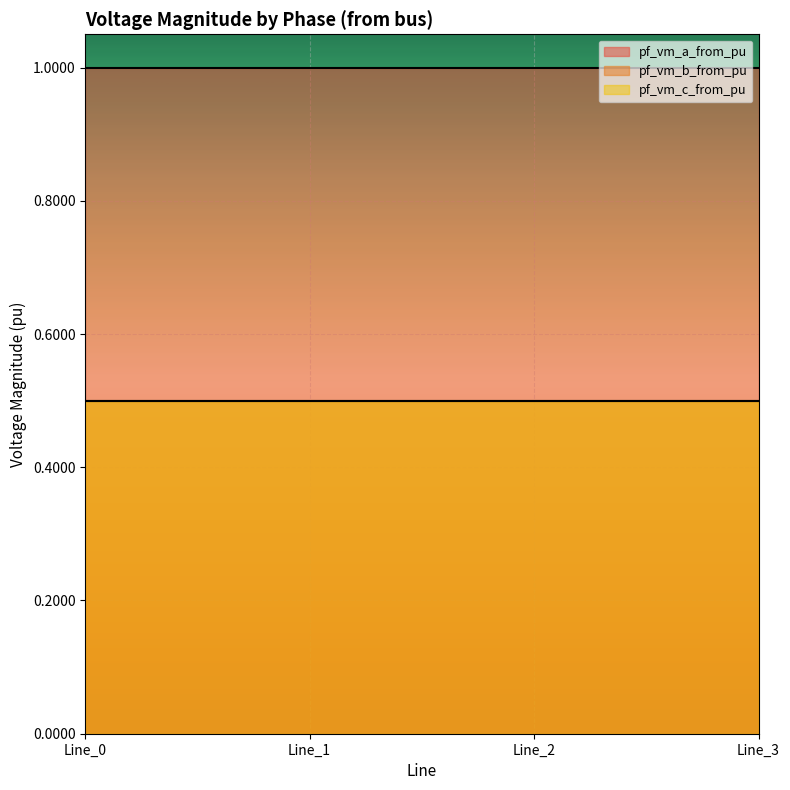

How many data points does each series have?

4